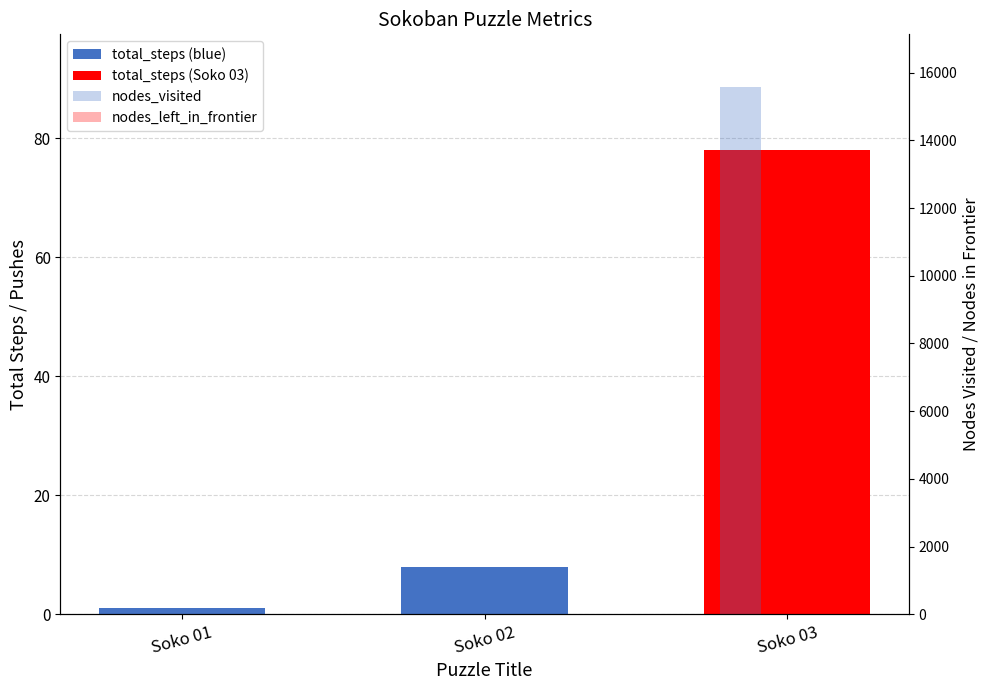

What are all the series names shown in the legend?

total_steps, nodes_visited, nodes_left_in_frontier